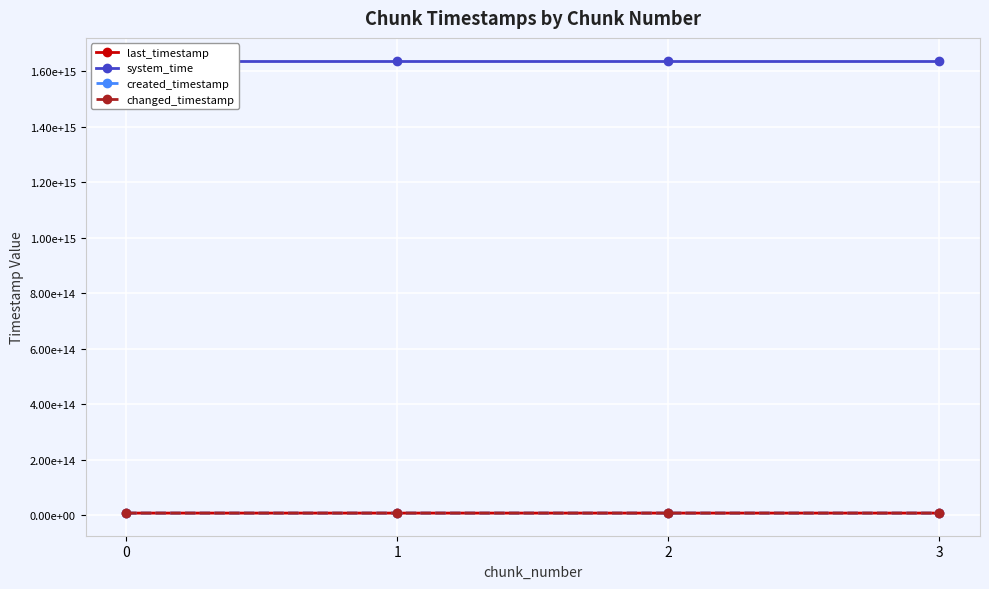

What is the difference between the maximum and minimum values in the changed_timestamp series?

1854576984